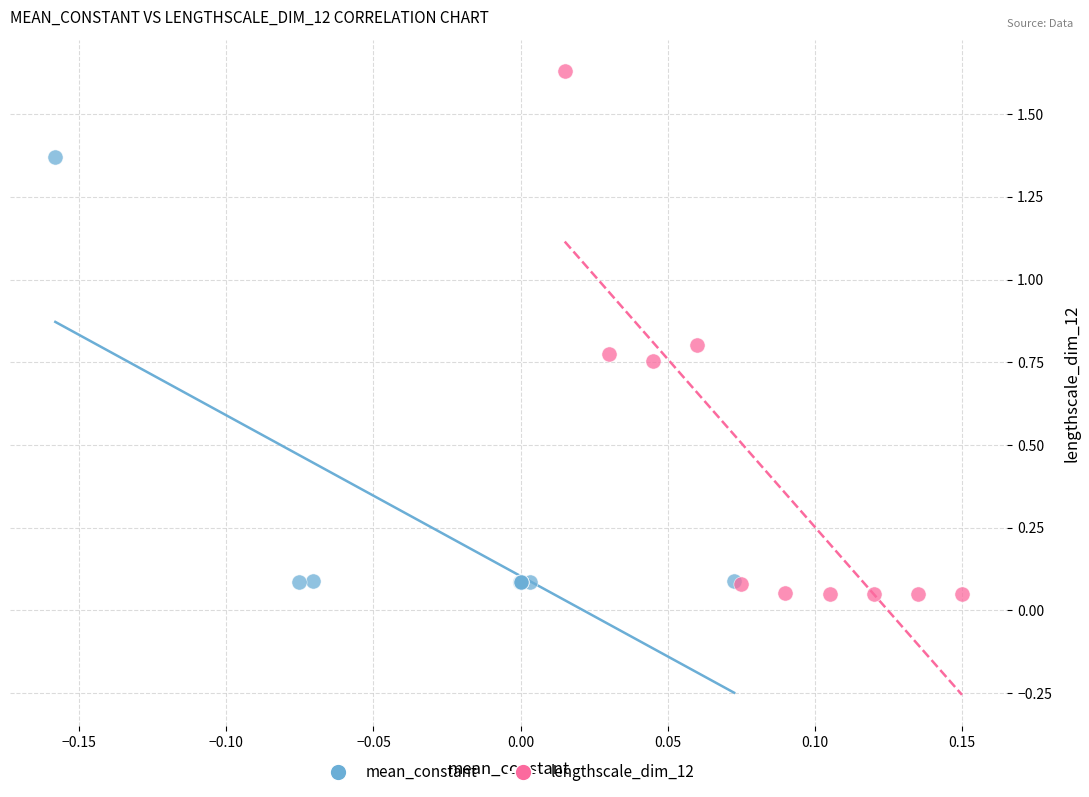

Which series contains the highest Y value?

lengthscale_dim_12